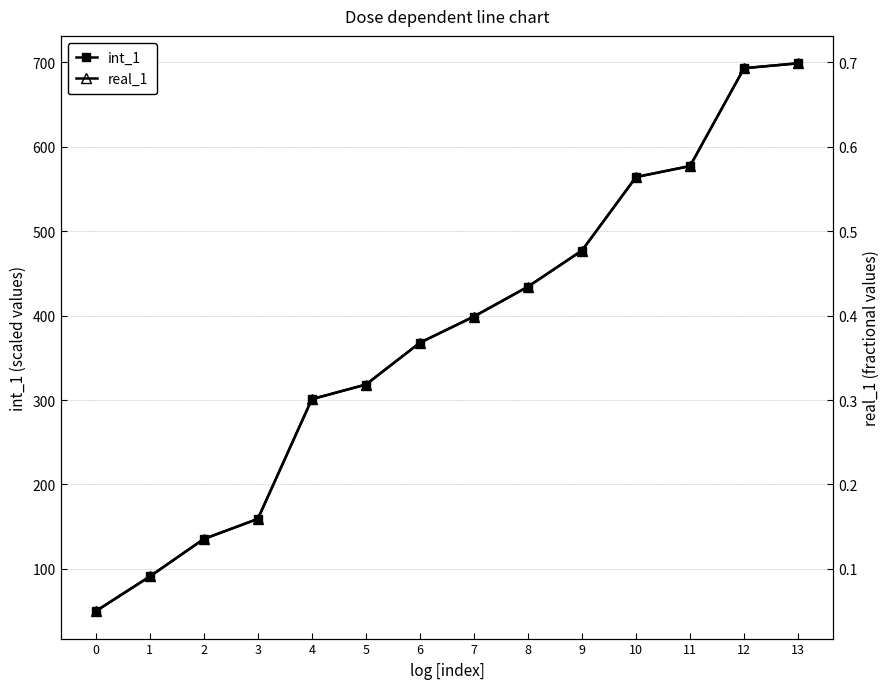

What are all the series names shown in the legend?

int_1, real_1